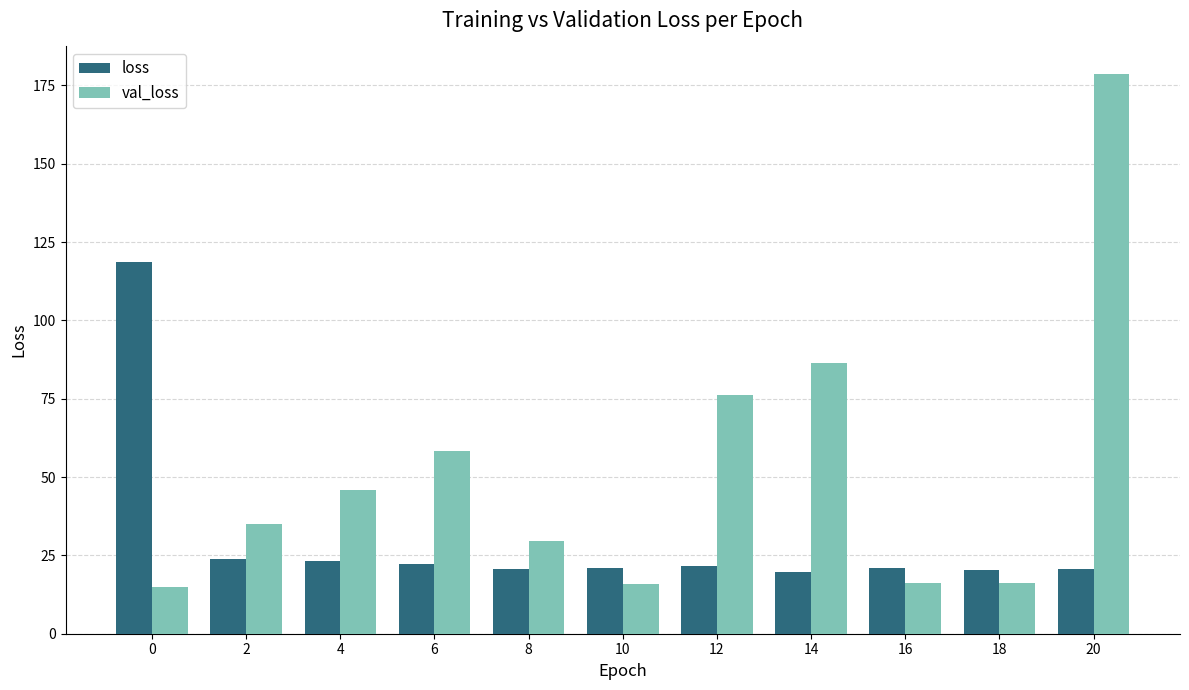

Which series has the largest total across all categories?

val_loss